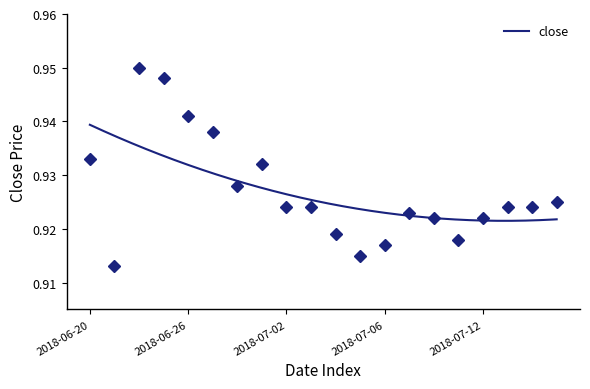

Reading left to right, what are all the values shown in this chart?

2018-06-20=0.9	2018-06-21=0.9	2018-06-22=0.9	2018-06-25=0.9	2018-06-26=0.9	2018-06-27=0.9	2018-06-28=0.9	2018-06-29=0.9	2018-07-02=0.9	2018-07-03=0.9	2018-07-04=0.9	2018-07-05=0.9	2018-07-06=0.9	2018-07-09=0.9	2018-07-10=0.9	2018-07-11=0.9	2018-07-12=0.9	2018-07-13=0.9	2018-07-16=0.9	2018-07-17=0.9